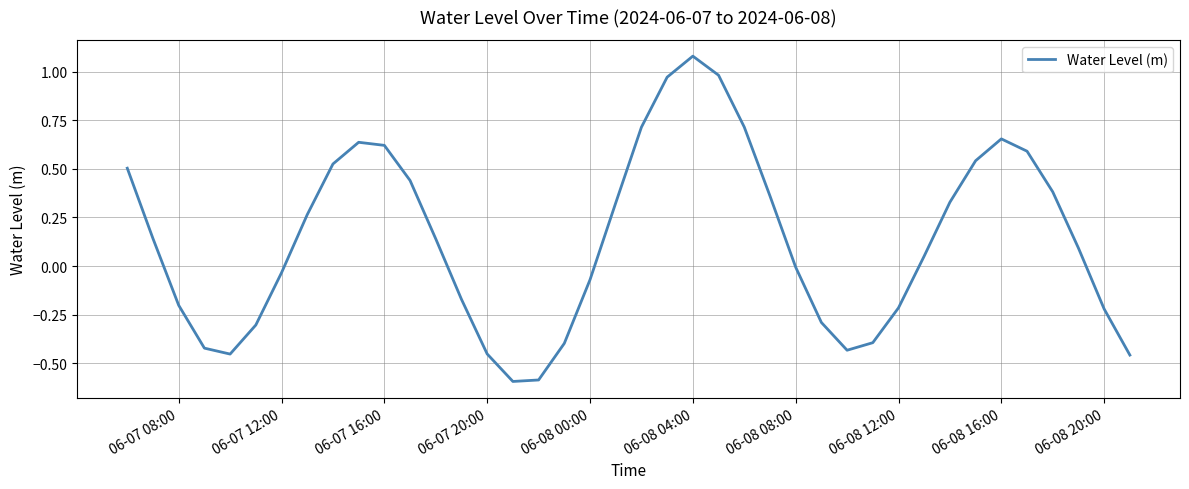

True or false: the data has more than 0 interior local peaks.

True